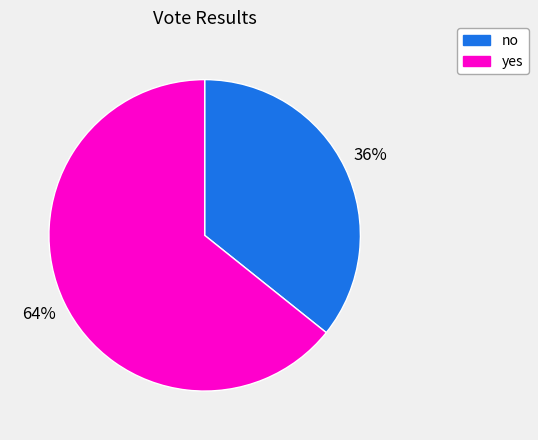

Which has a higher value, no or yes?

yes